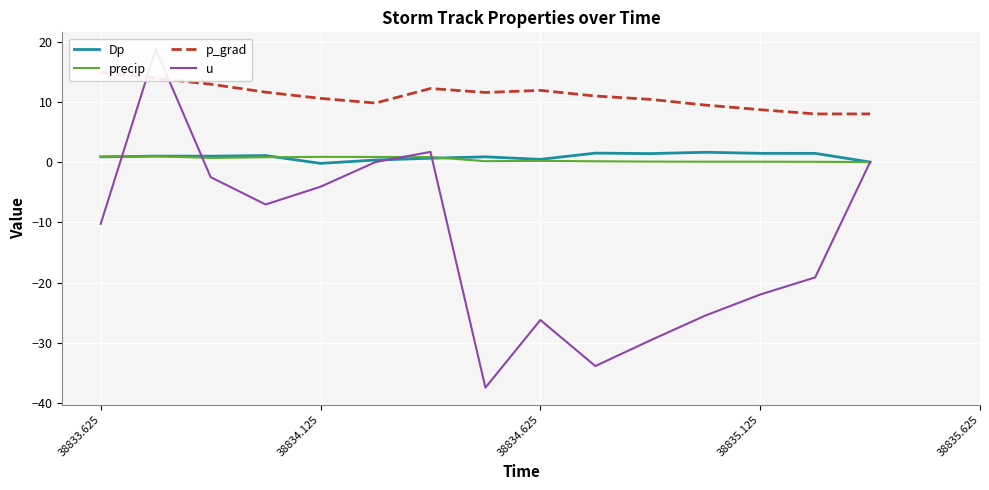

What is the value of the Dp point at the 5th from the left?

-0.2